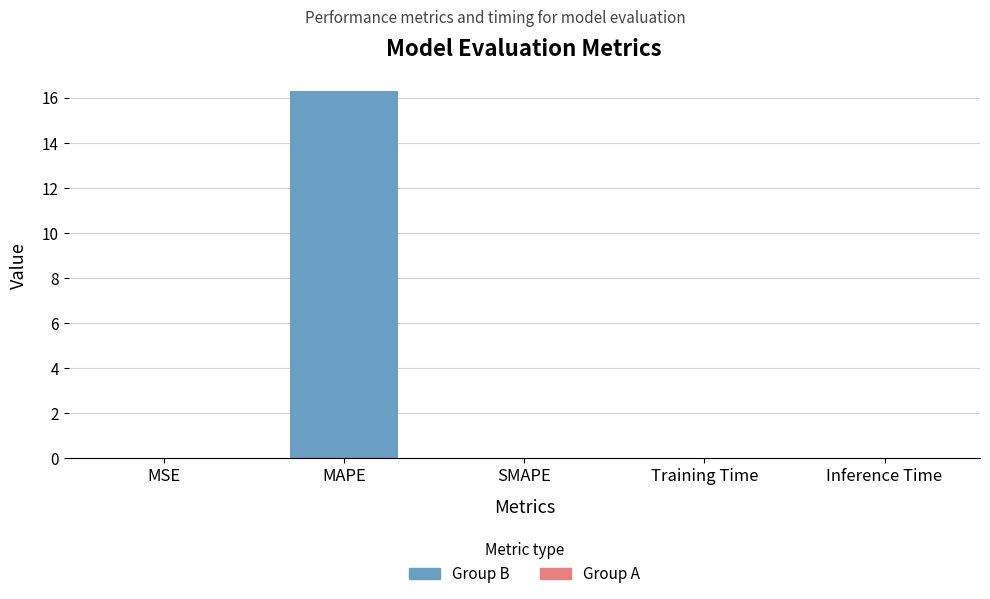

Reading right to left, transcribe all the data shown in this chart.

Inference Time=0.0	Training Time=0.0	SMAPE=0.0	MAPE=16.3	MSE=0.0